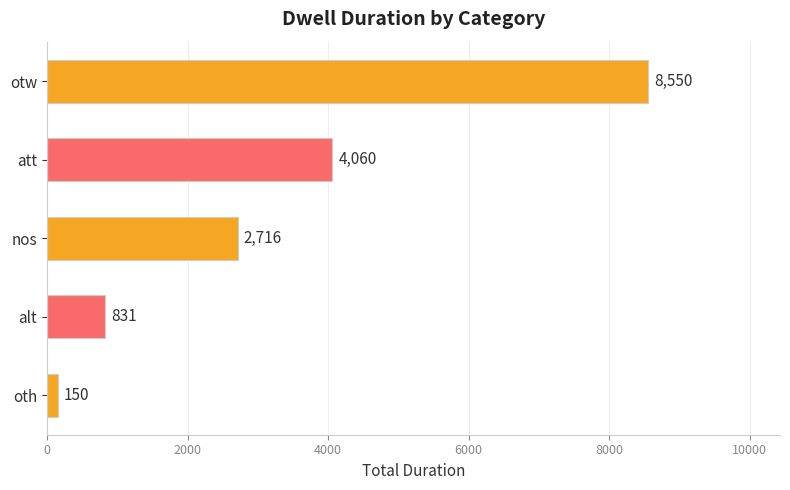

How many data points does each series have?

5